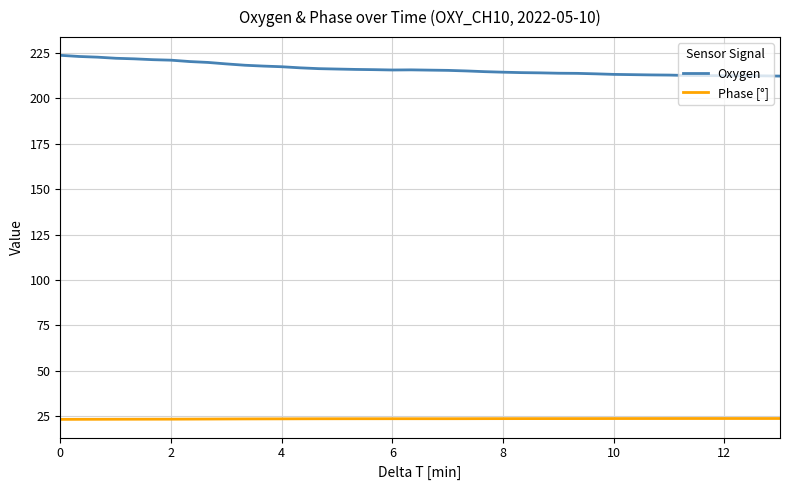

What is the highest value of the Oxygen series?

223.8